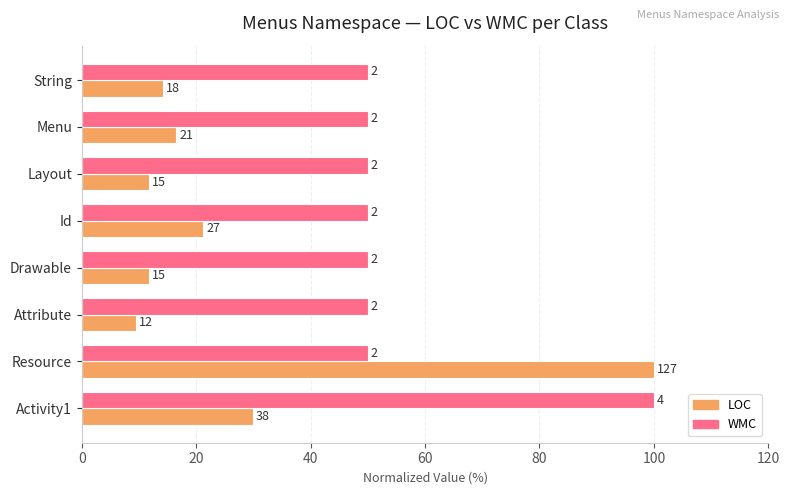

What is the difference between the maximum and second lowest values in the WMC series?

50.0